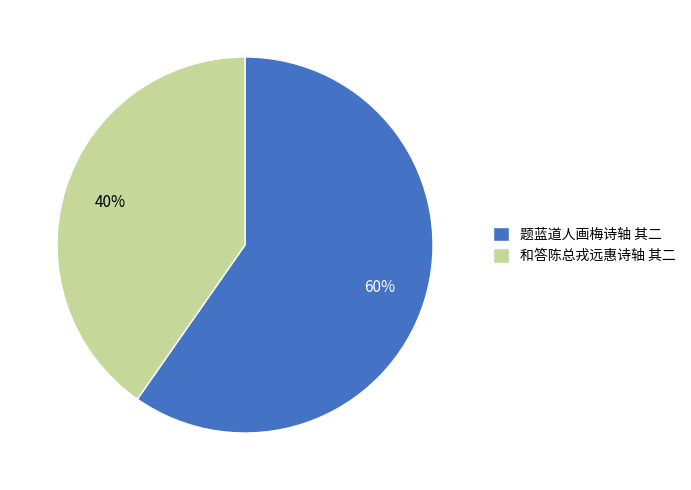

The 题蓝道人画梅诗轴 其二 slice represents 48% of the pie. True or false?

False